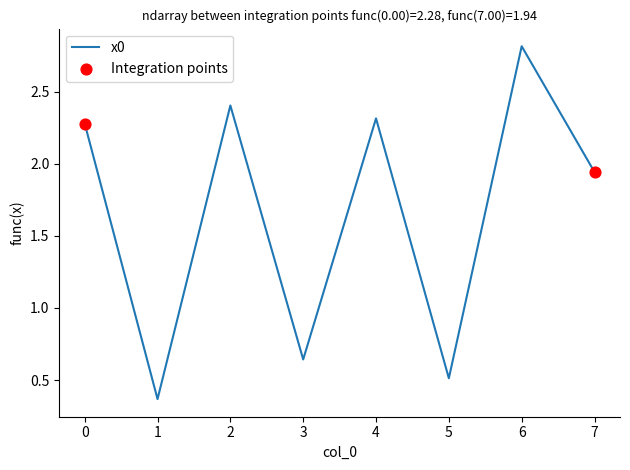

Which has a higher value, 4 or 6?

6